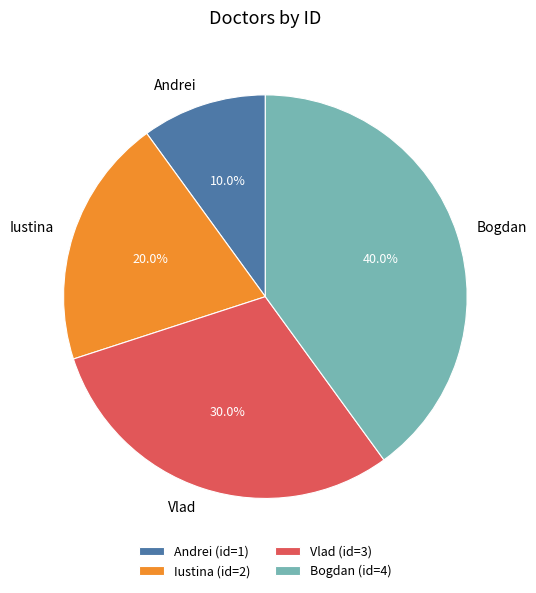

Which slice is the smallest?

Andrei